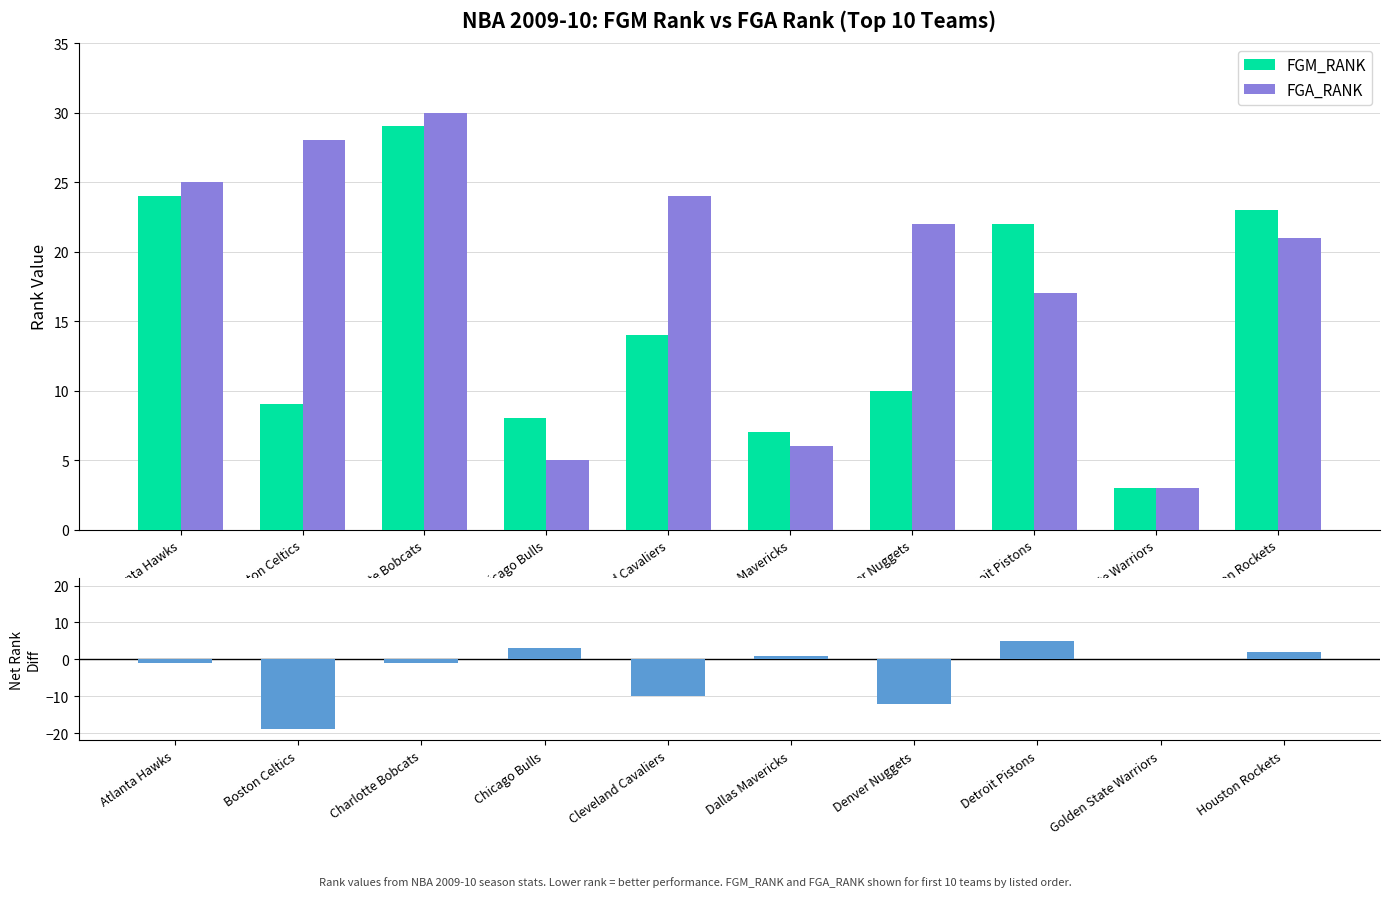

What is the spread (max minus min) of values at Dallas Mavericks?

6